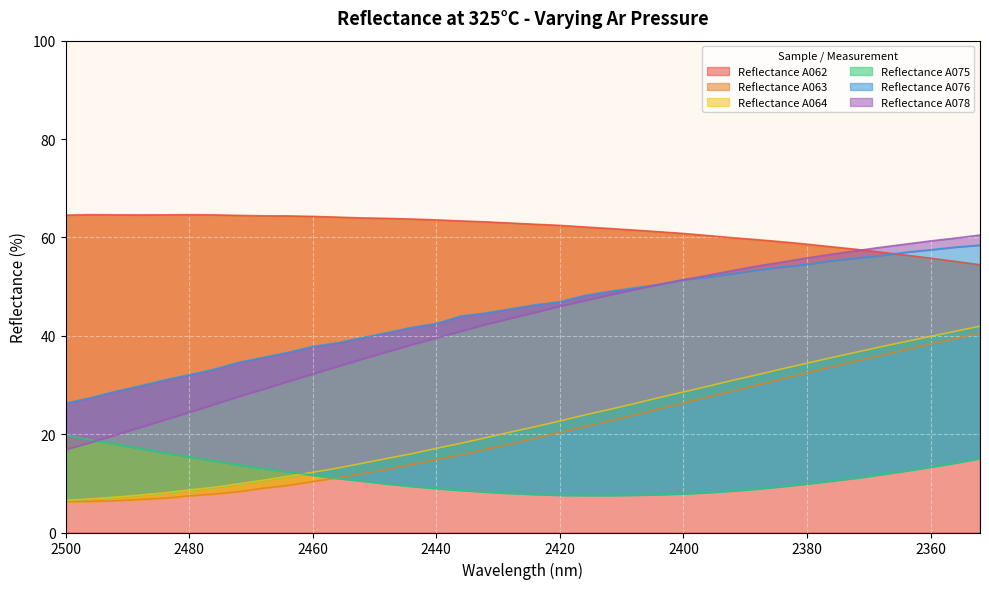

What is the total value across all series at 2372?

253.3